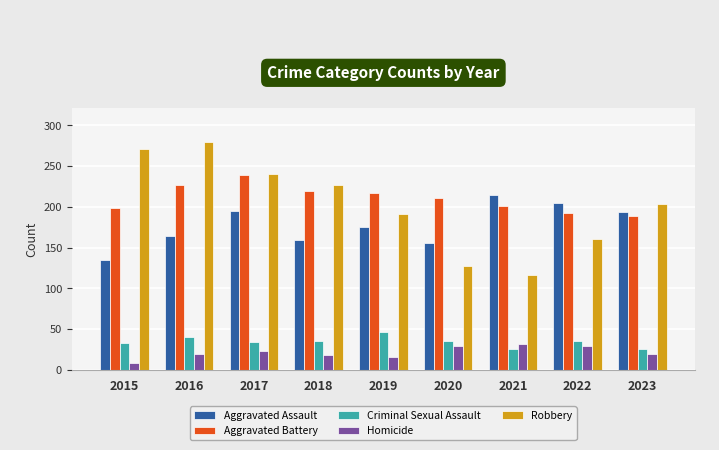

What is the spread (max minus min) of values at 2018?

209